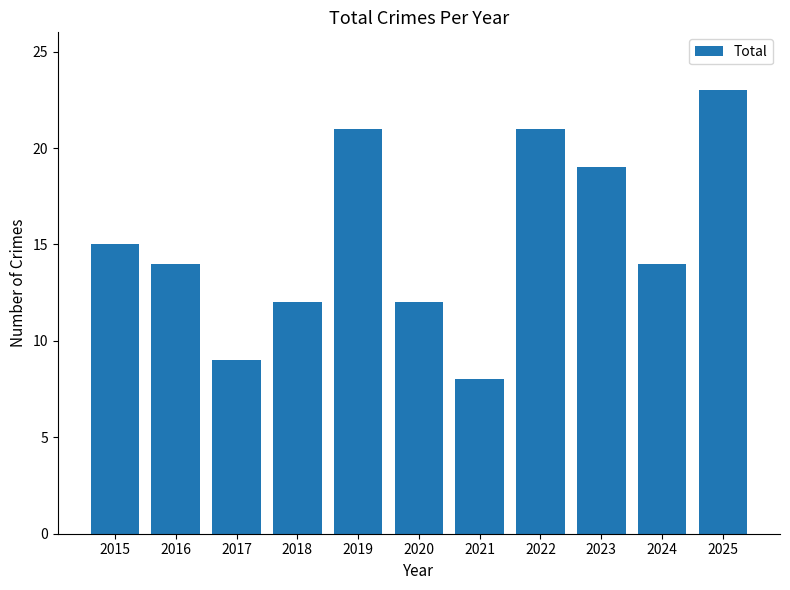

At which category does the chart reach its minimum across all series?

2021